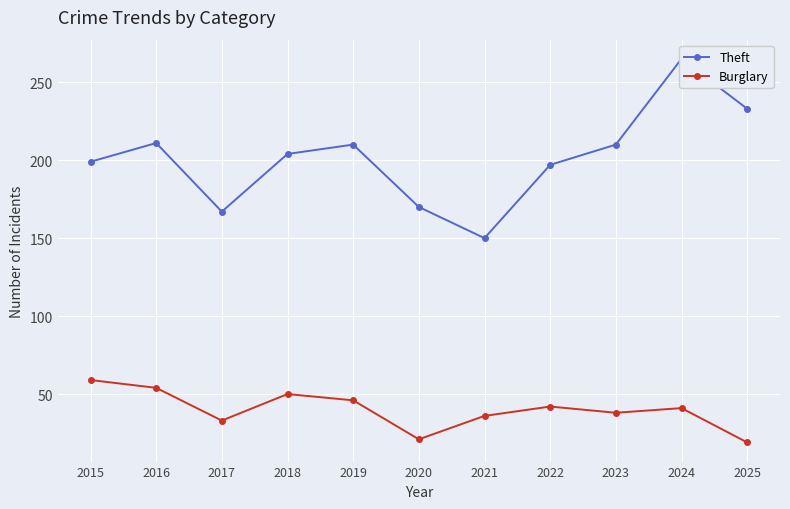

Reading left to right, what are all the values shown in this chart?

Theft: 2015=199	2016=211	2017=167	2018=204	2019=210	2020=170	2021=150	2022=197	2023=210	2024=265	2025=233
Burglary: 2015=59	2016=54	2017=33	2018=50	2019=46	2020=21	2021=36	2022=42	2023=38	2024=41	2025=19